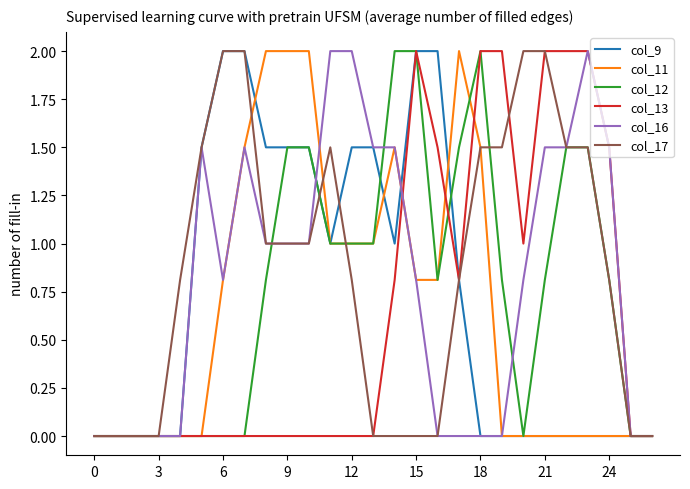

What is the maximum value shown in the chart?

2.0